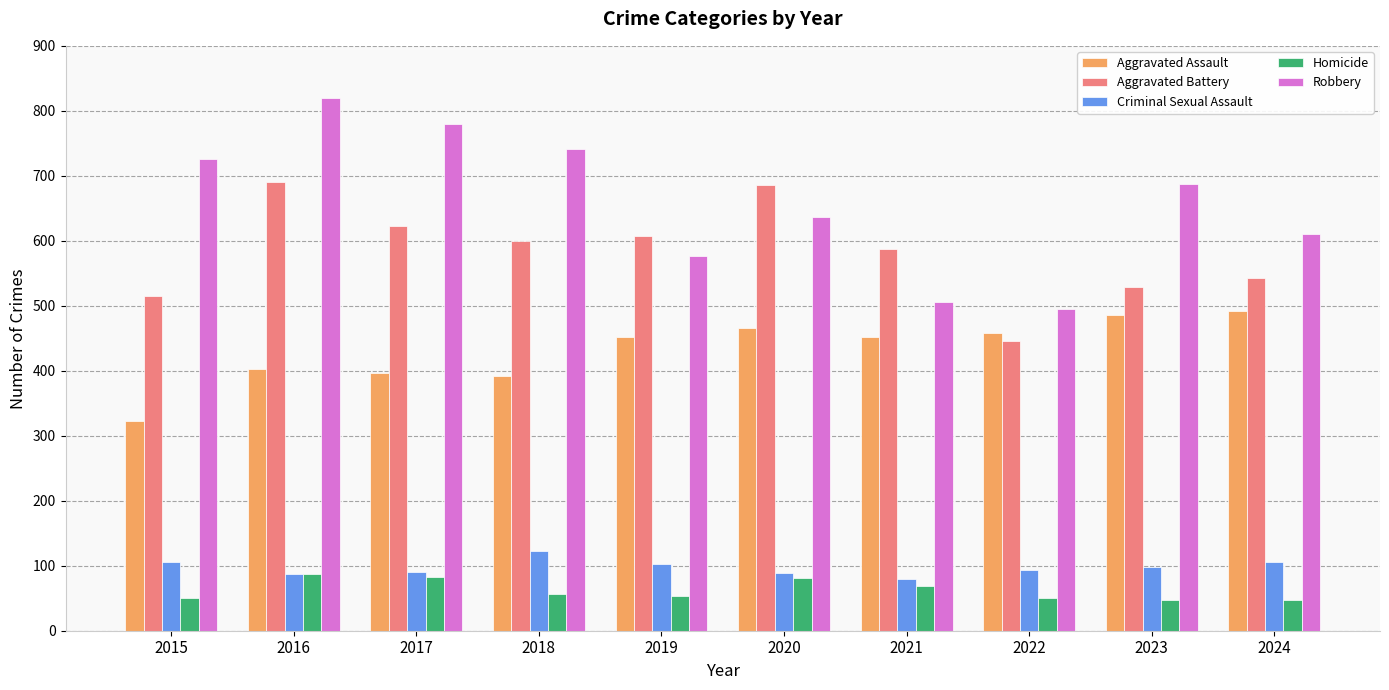

What is the lowest value of the Aggravated Assault series?

323